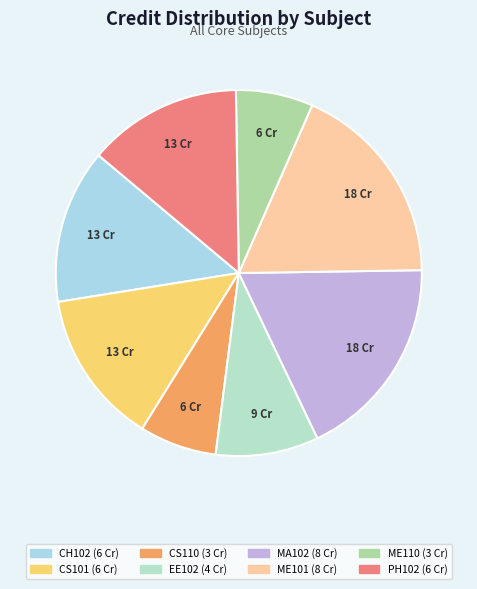

Approximately how many times larger is the value at EE102 compared to CH102?

0.7